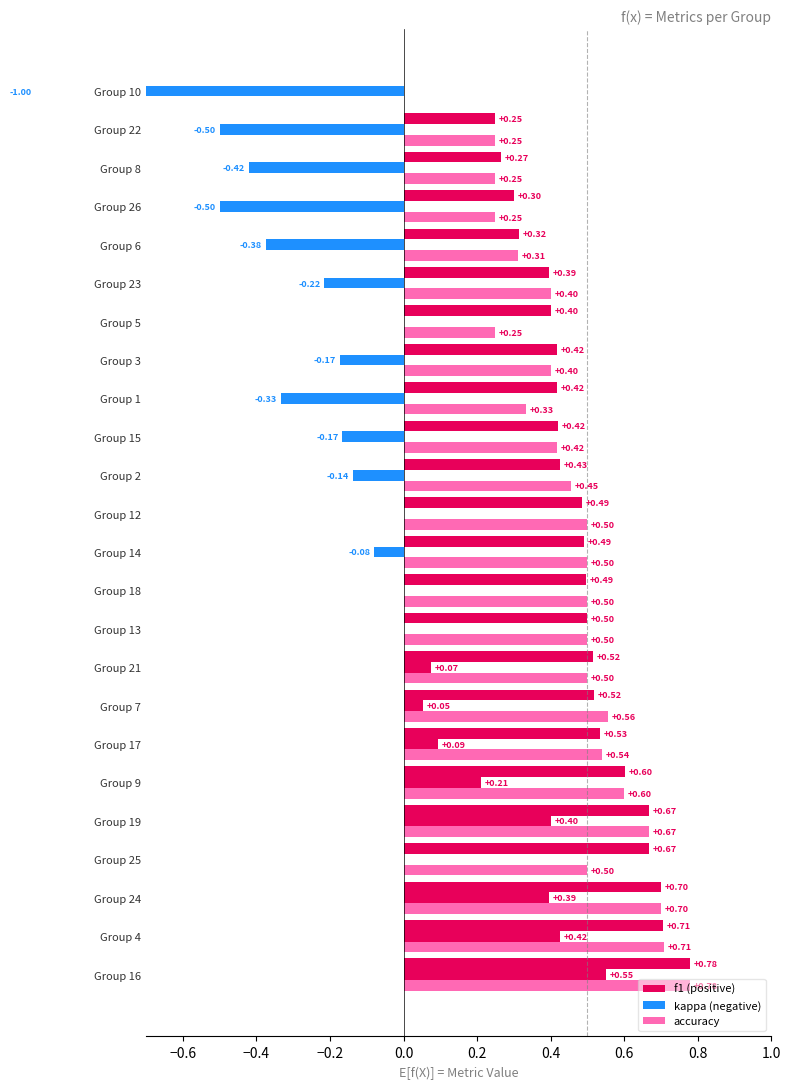

What are all the series names shown in the legend?

f1, kappa, accuracy